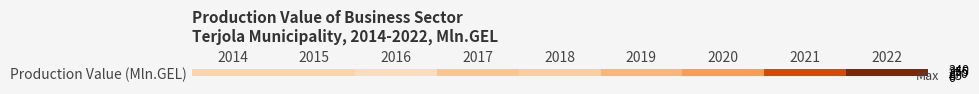

What is the ratio of the value at 2022 to the value at 2021?

1.3